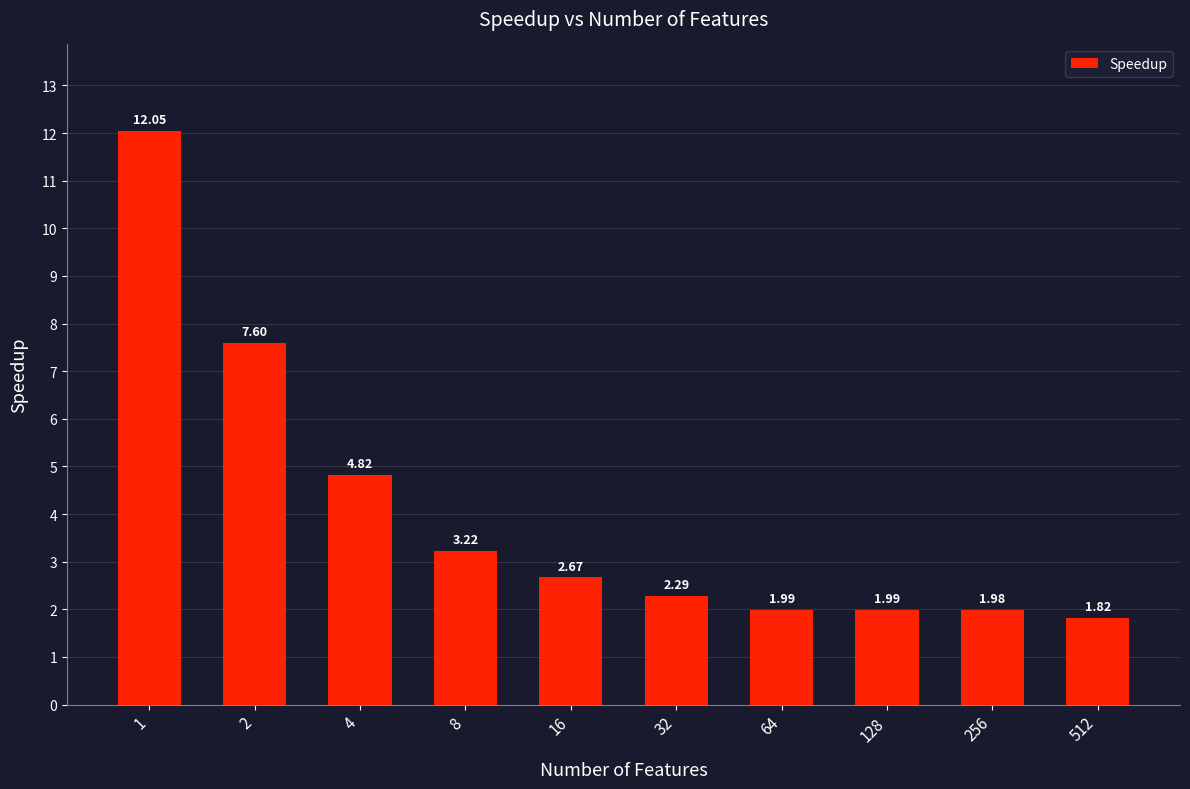

What is the sum of the values at 64 and 32?

4.3